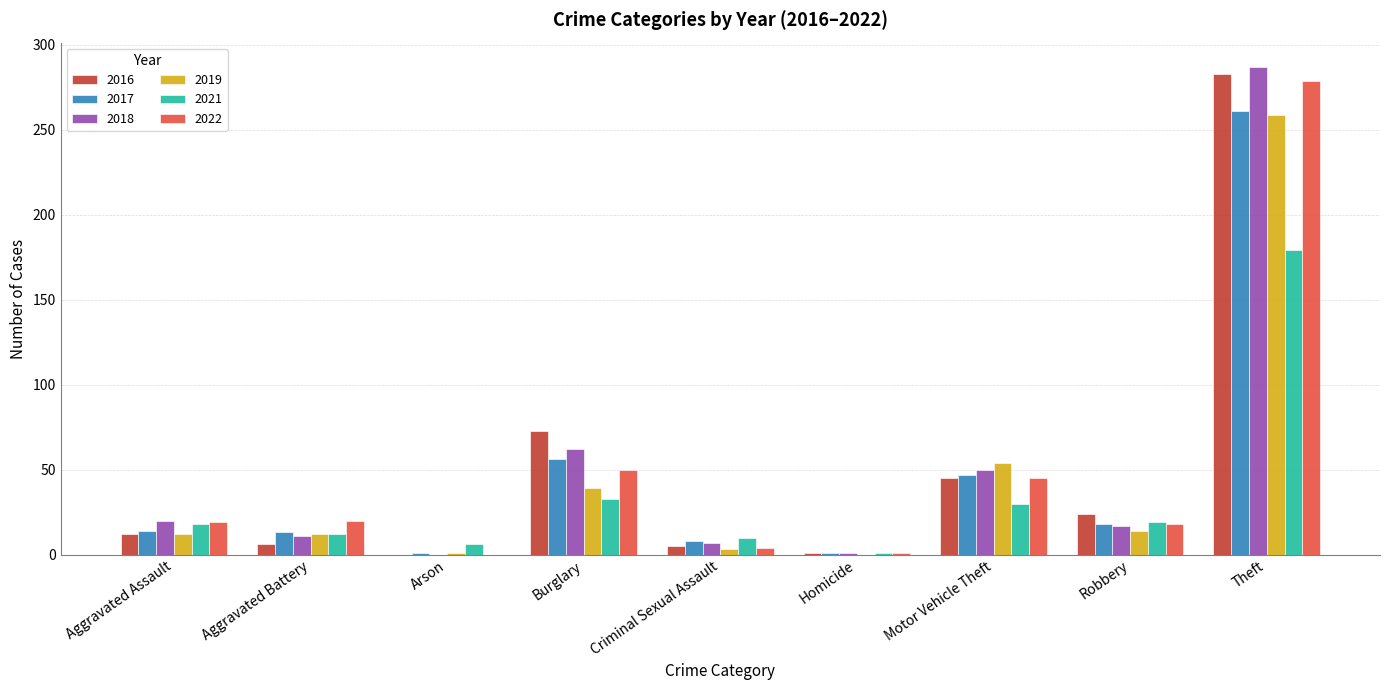

Where is 2017 nearest to the value 131?

Burglary